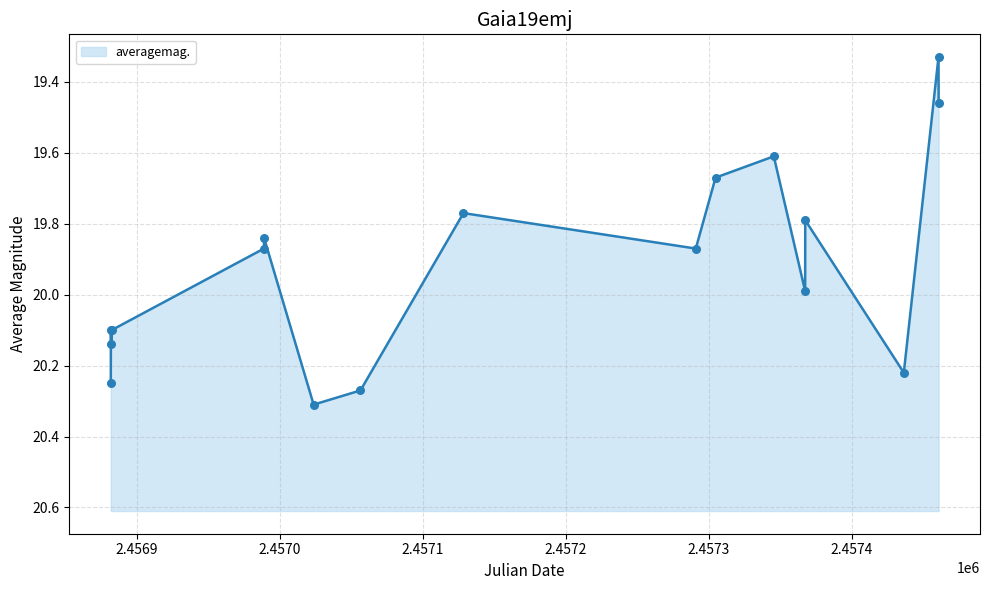

What is the change in value from 2014-08-12 to 2015-04-15?

-0.4